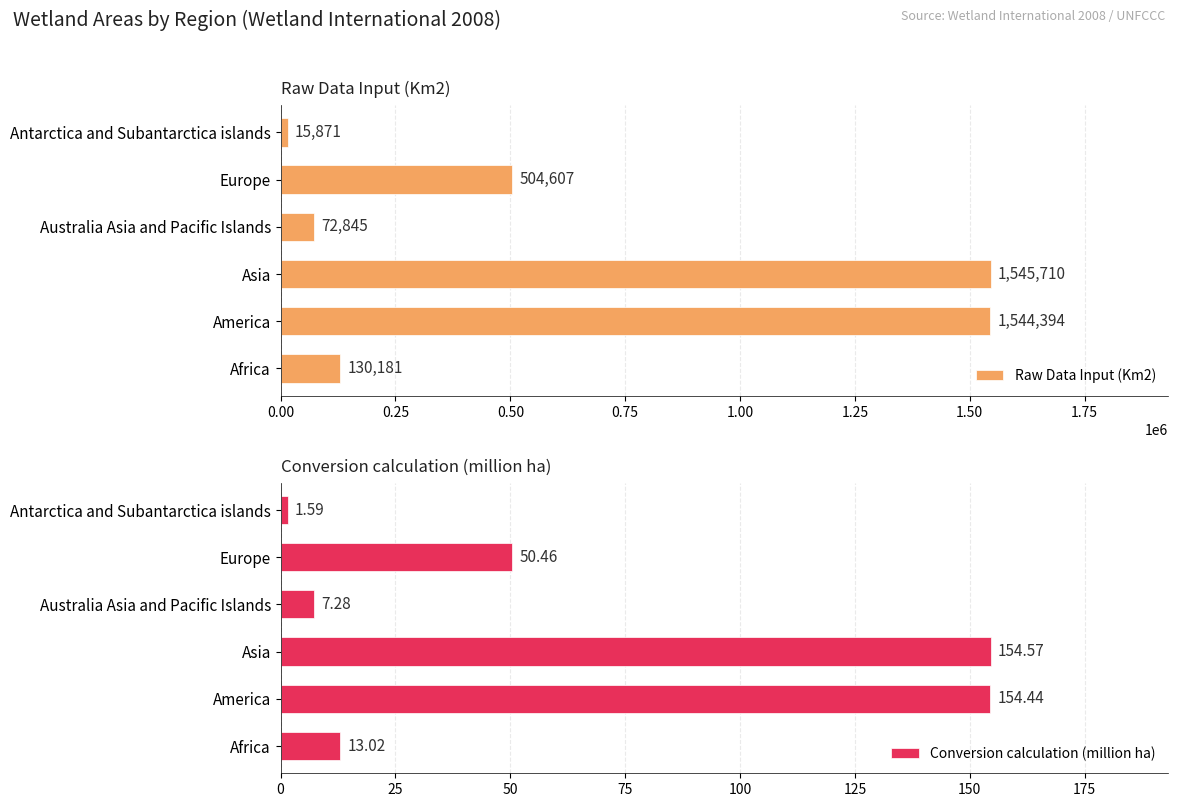

What are all the series names shown in the legend?

Raw Data Input (Km2), Conversion calculation (million ha)